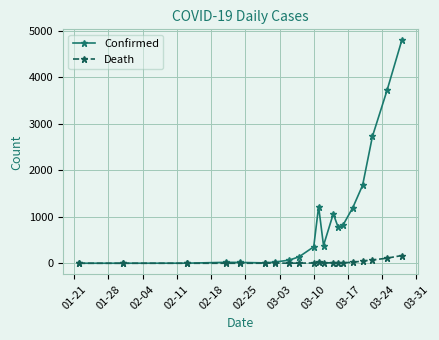

How many lines are shown in the chart?

2